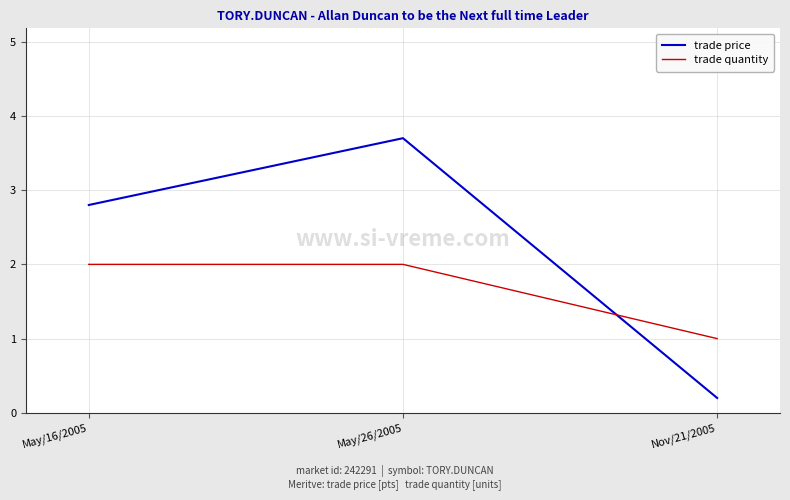

At which label is trade price closest to 1?

Nov/21/2005